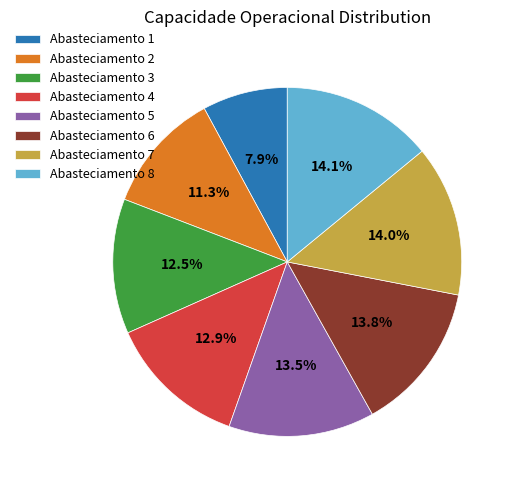

Does Abasteciamento 6 account for over 50% of the chart?

No